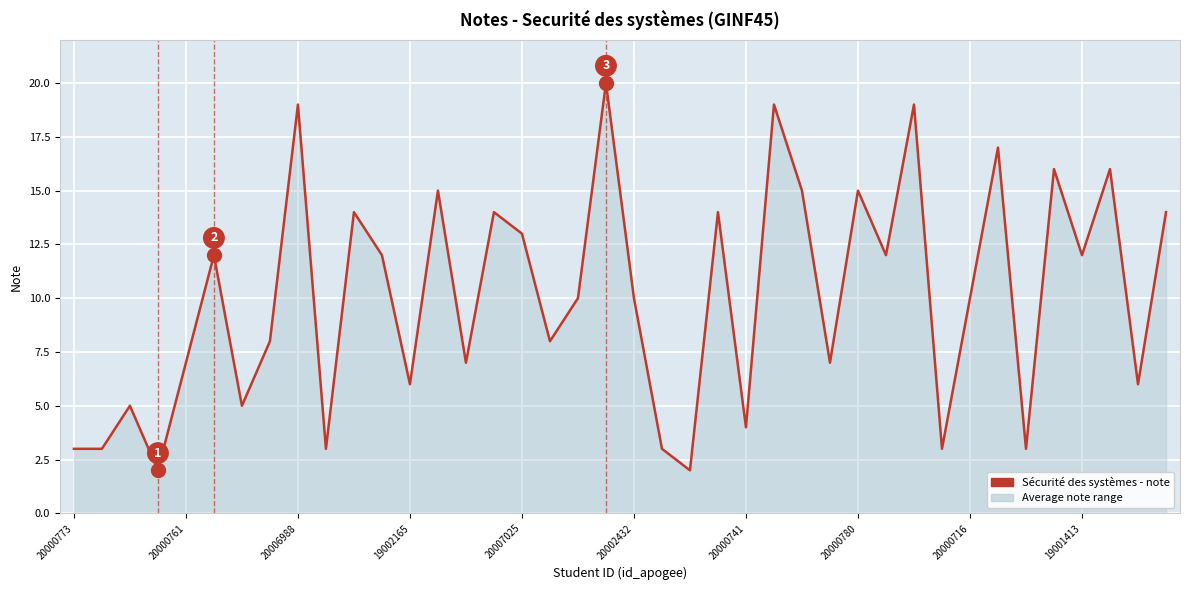

What is the maximum value shown in the chart?

20